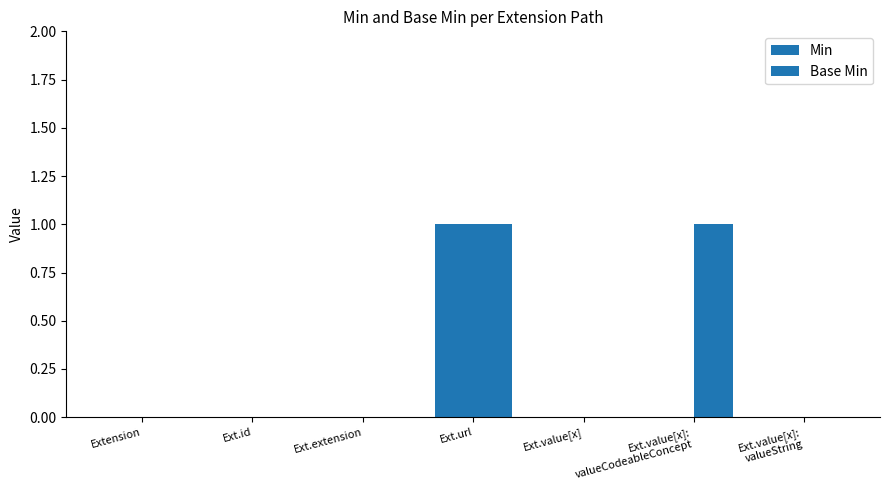

How many data points does each series have?

7